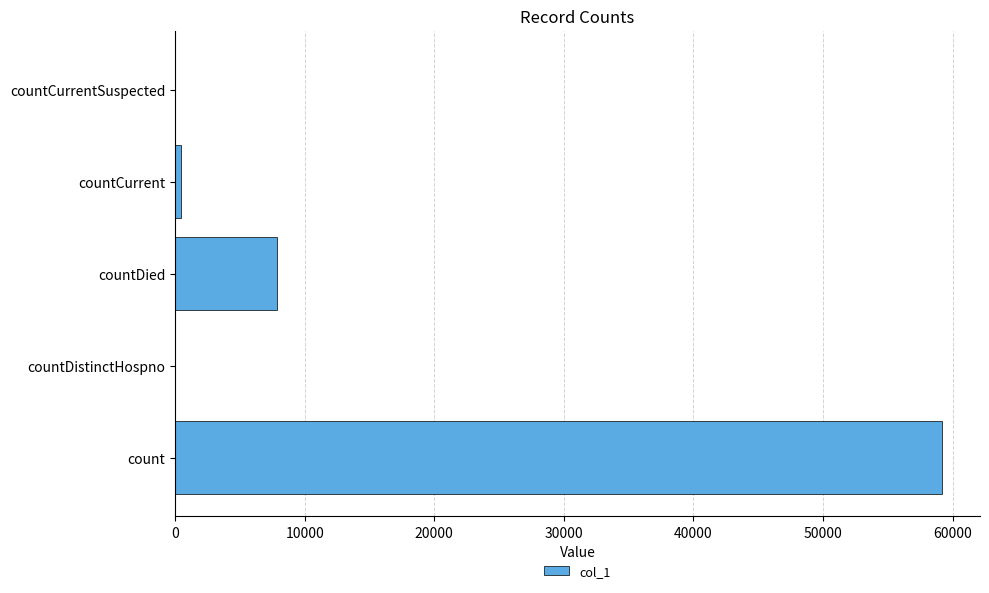

Reading bottom to top, transcribe all the data shown in this chart.

count=59159	countDistinctHospno=0	countDied=7847	countCurrent=476	countCurrentSuspected=0